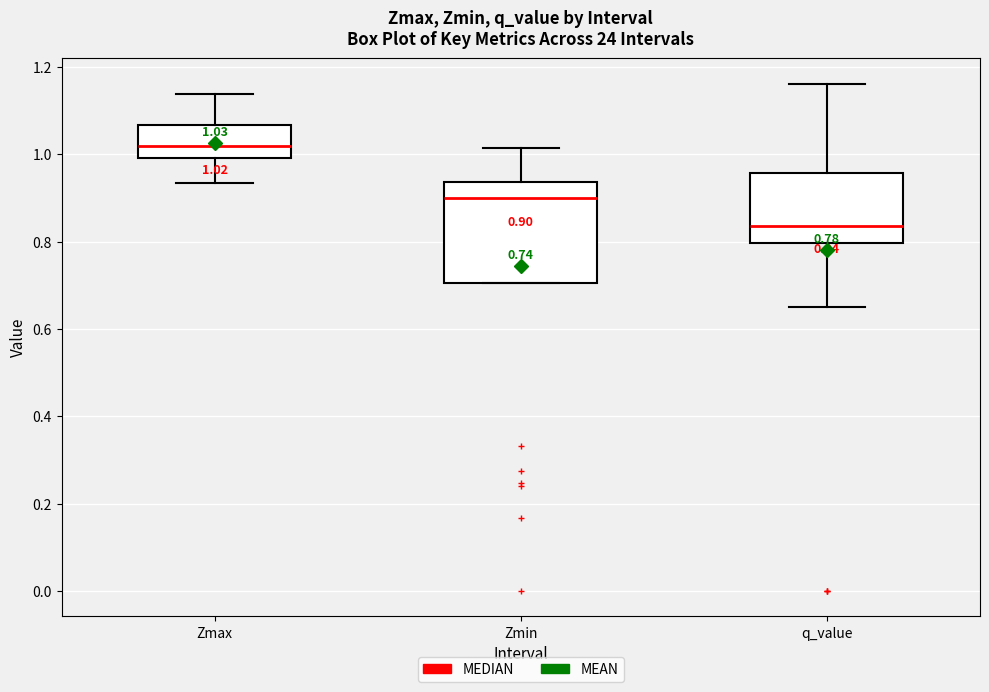

Which box has the lowest median line?

q_value